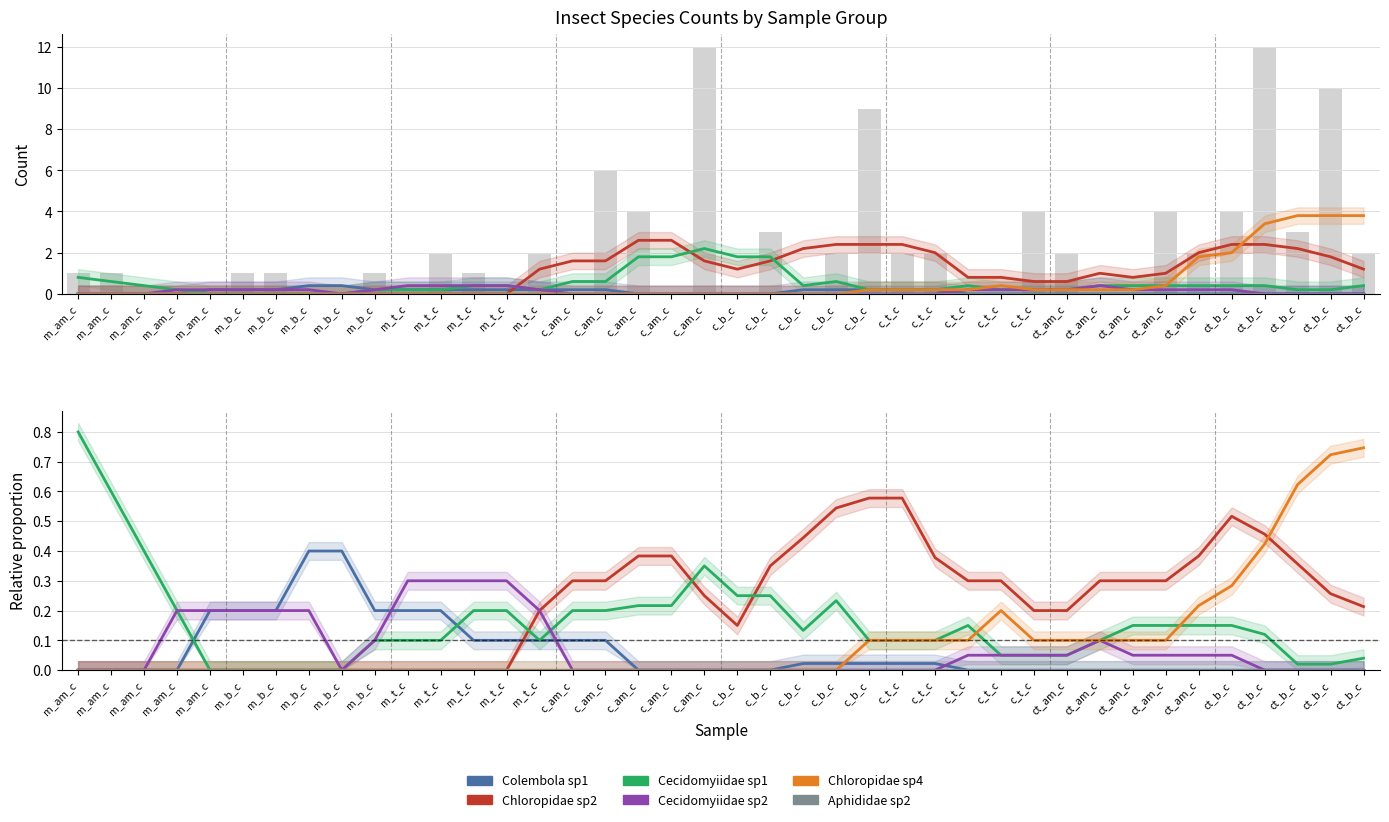

Between c_t_c and m_t_c, which is larger?

m_t_c